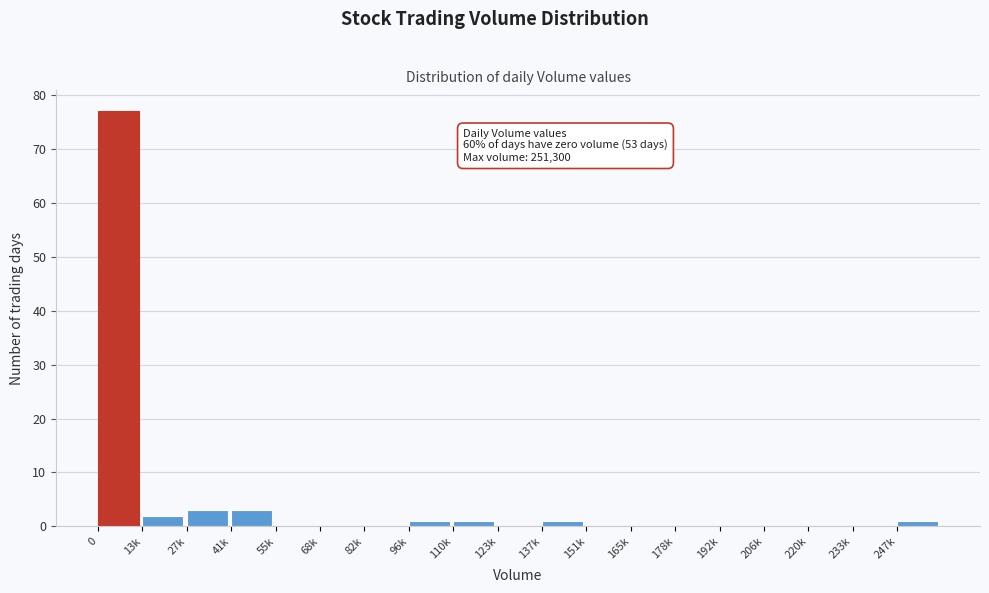

Reading left to right, transcribe all the data shown in this chart.

0=77	13k=2	27k=3	41k=3	55k=0	68k=0	82k=0	96k=1	110k=1	123k=0	137k=1	151k=0	165k=0	178k=0	192k=0	206k=0	220k=0	233k=0	247k=1